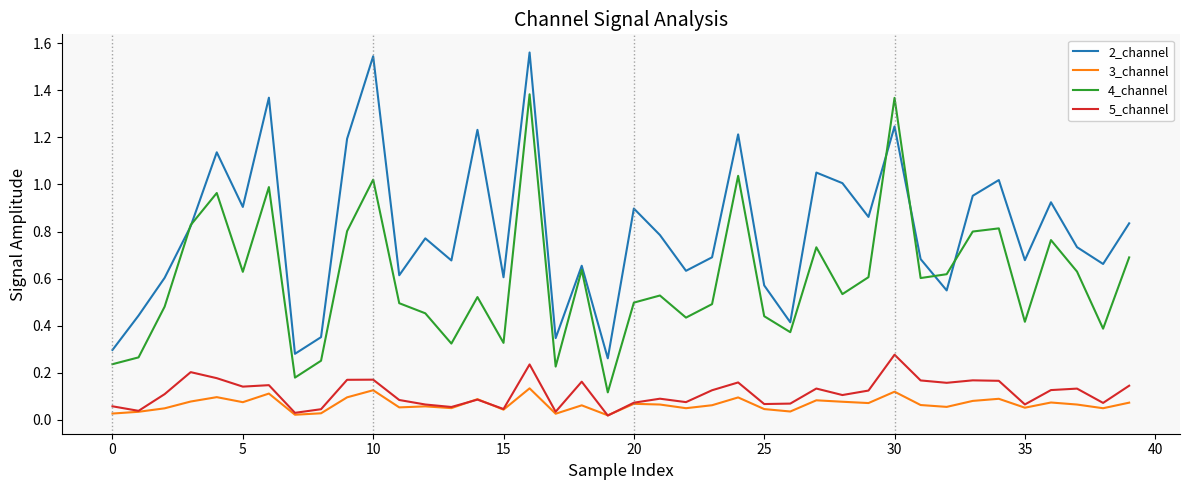

Is this an area chart (filled region under the line)?

No